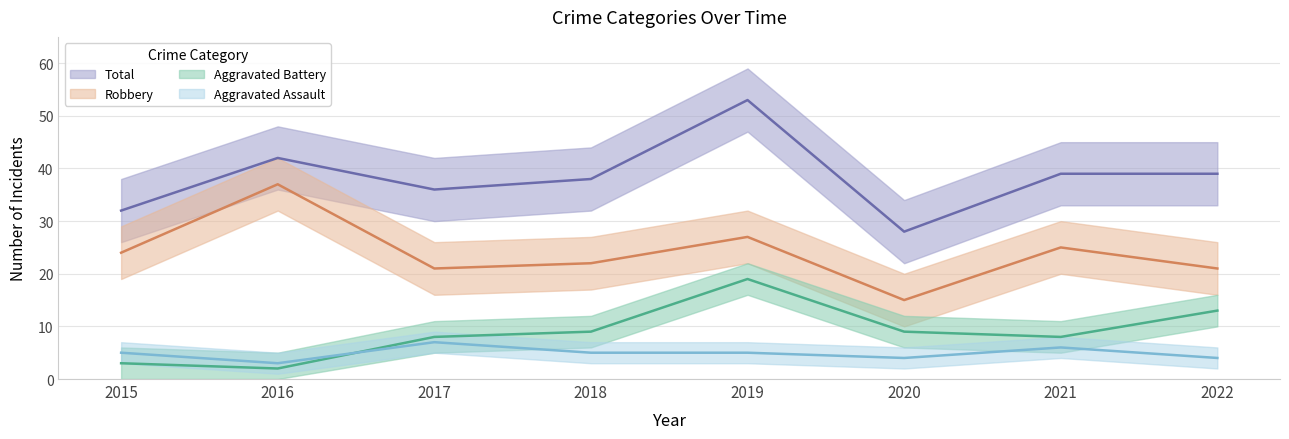

At which category does Total reach its first local valley?

2017